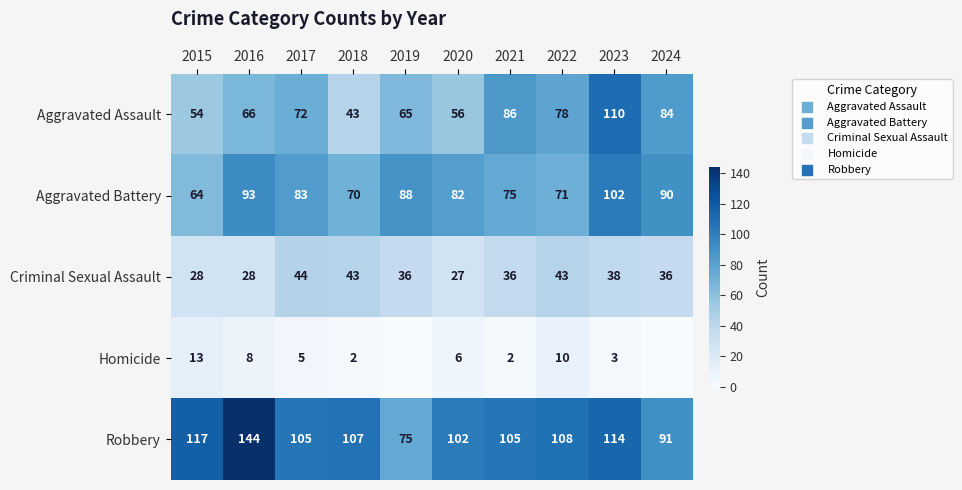

What is the maximum value shown in the chart?

144